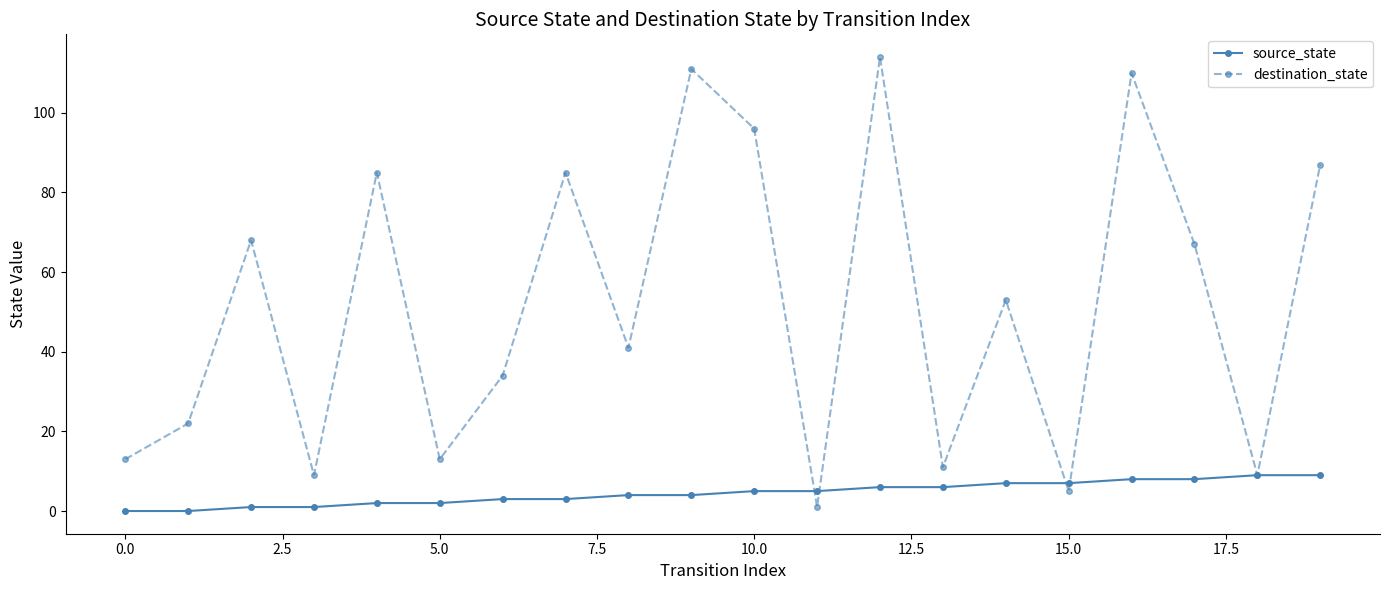

Which series has the largest range (max minus min)?

destination_state